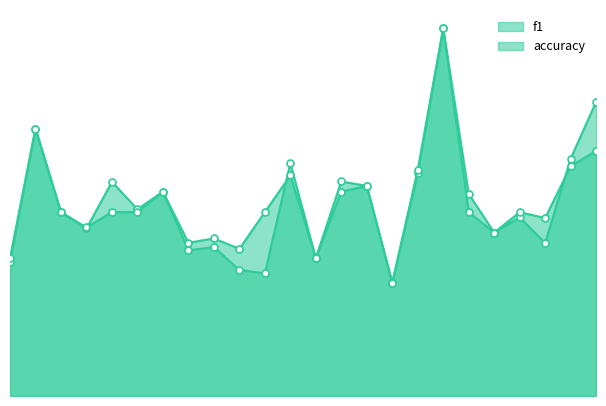

Reading right to left, extract all data points from this chart.

f1: 26=0.8	25=0.6	24=0.4	23=0.5	22=0.4	21=0.5	19=1.0	18=0.6	17=0.3	16=0.6	15=0.6	14=0.4	13=0.6	12=0.3	10=0.3	9=0.4	8=0.4	7=0.6	6=0.5	5=0.6	4=0.5	3=0.5	2=0.7	1=0.4
accuracy: 26=0.7	25=0.6	24=0.5	23=0.5	22=0.4	21=0.5	19=1.0	18=0.6	17=0.3	16=0.6	15=0.6	14=0.4	13=0.6	12=0.5	10=0.4	9=0.4	8=0.4	7=0.6	6=0.5	5=0.5	4=0.5	3=0.5	2=0.7	1=0.4